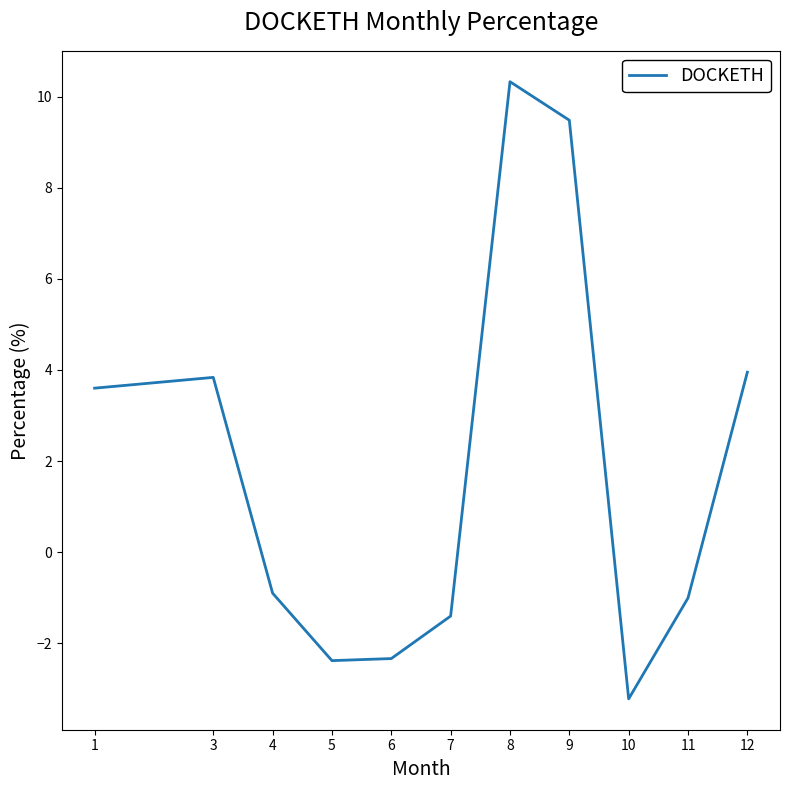

What is the approximate value at 12?

3.9